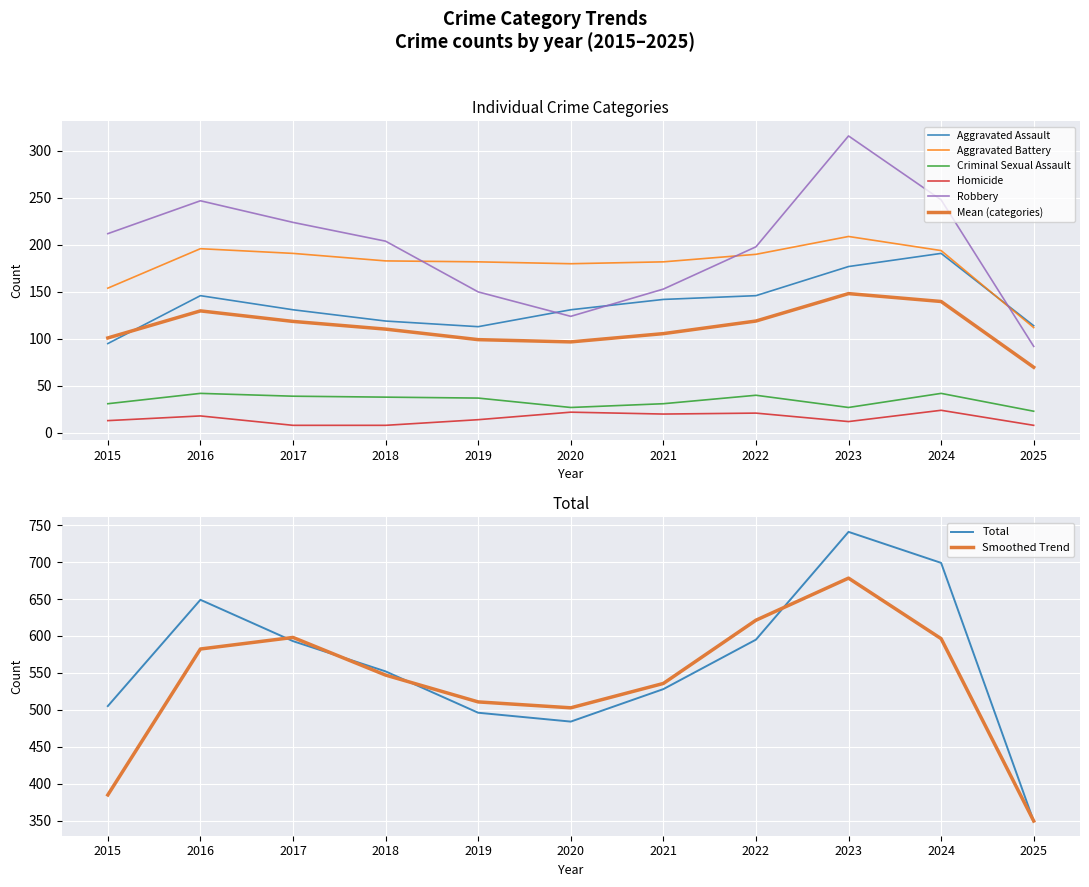

At how many categories does at least one series exceed 77?

11